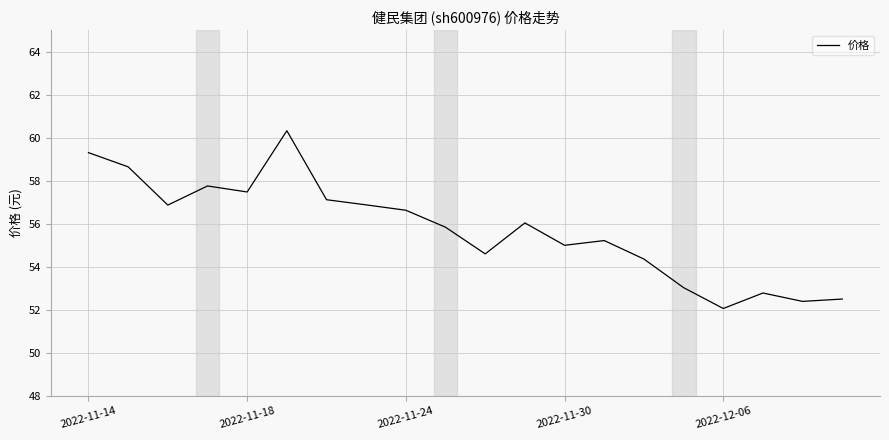

What is the greatest value displayed?

60.3